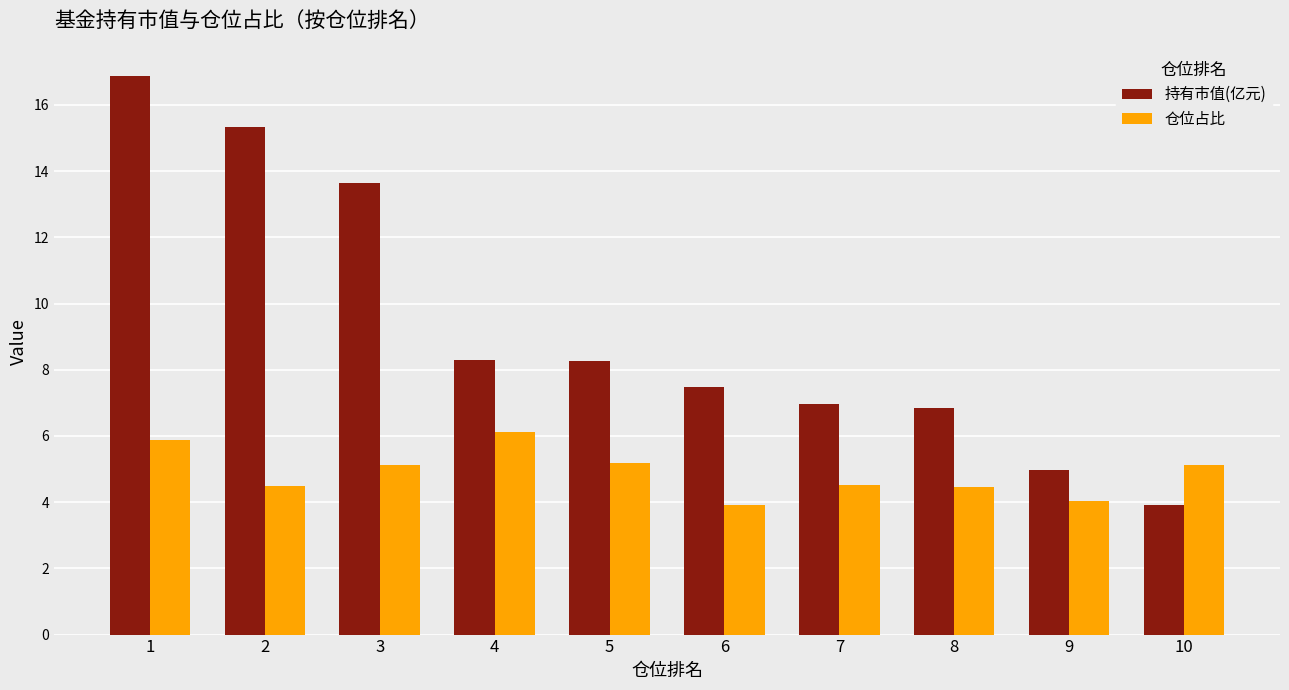

What is the difference between the highest and lowest values at 4?

2.2